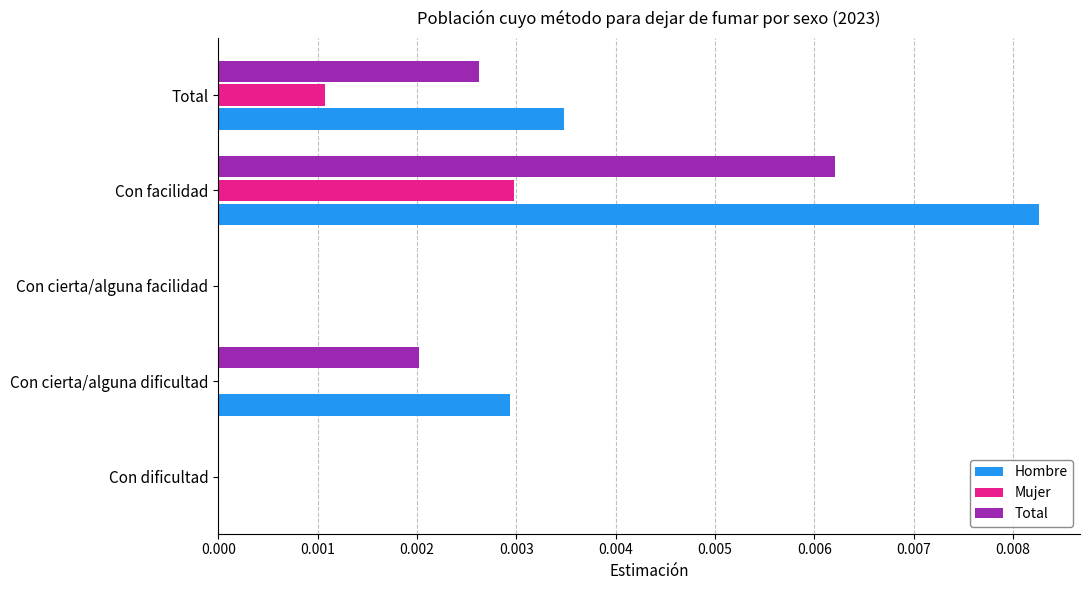

True or false: Total has a value of 0.0 at Con cierta/alguna facilidad.

True